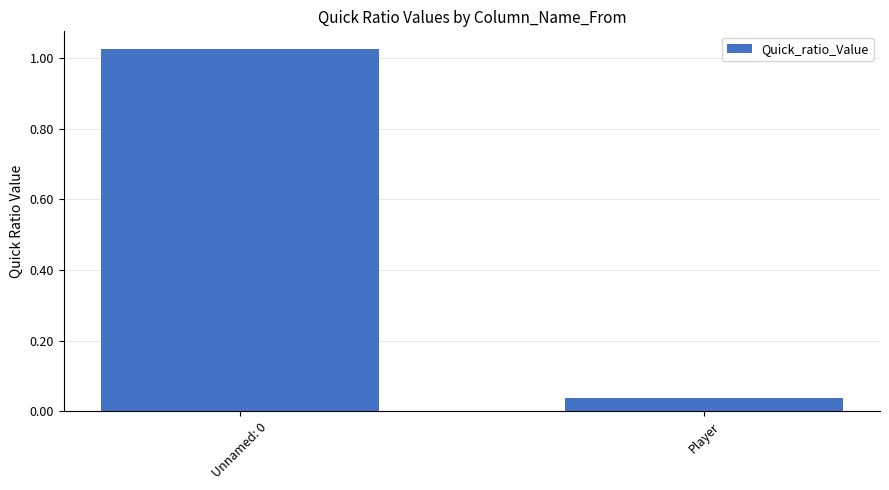

What is the average value?

0.5